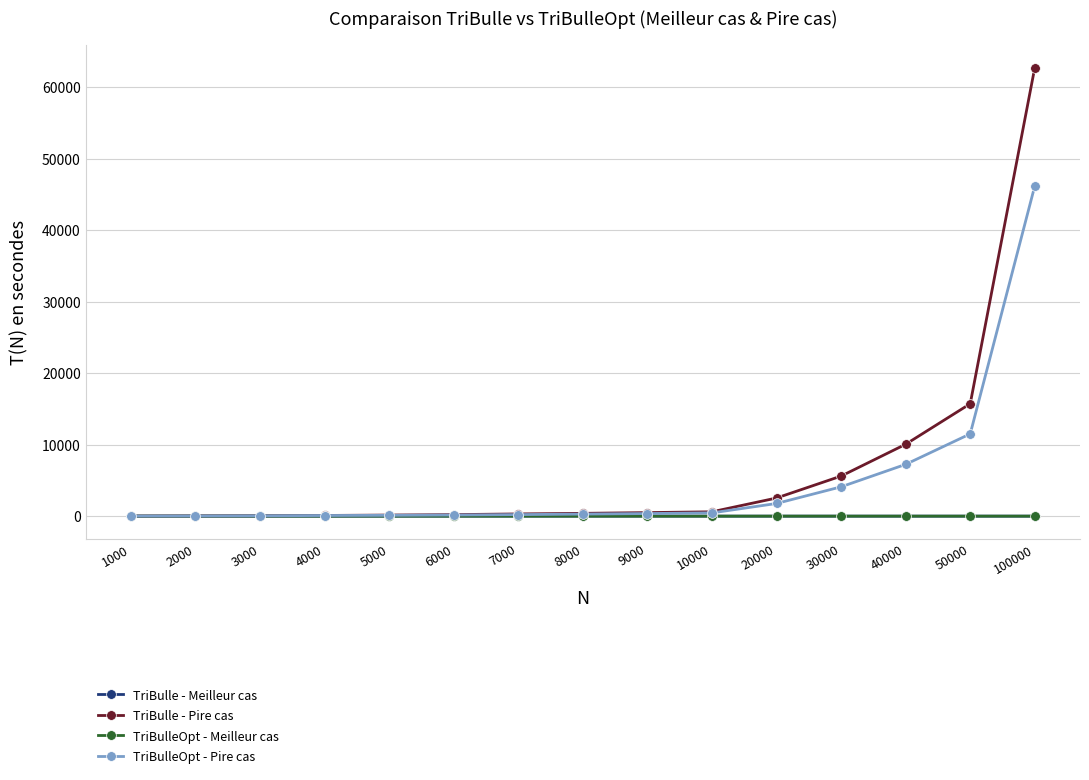

Which series changed the most between 5000 and 40000?

TriBulle - Pire cas